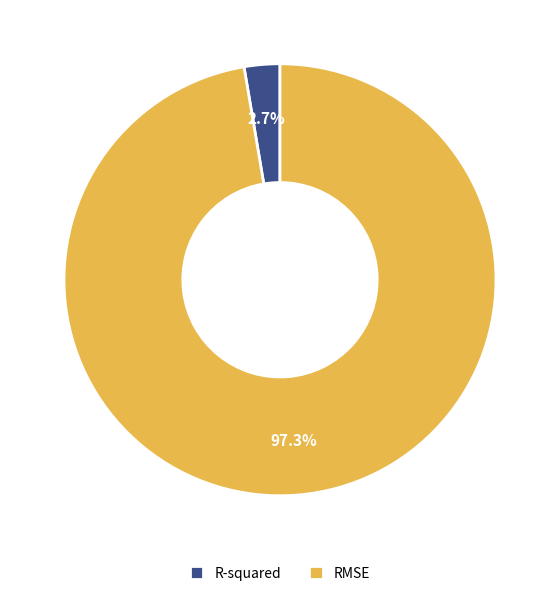

What is the majority slice?

RMSE